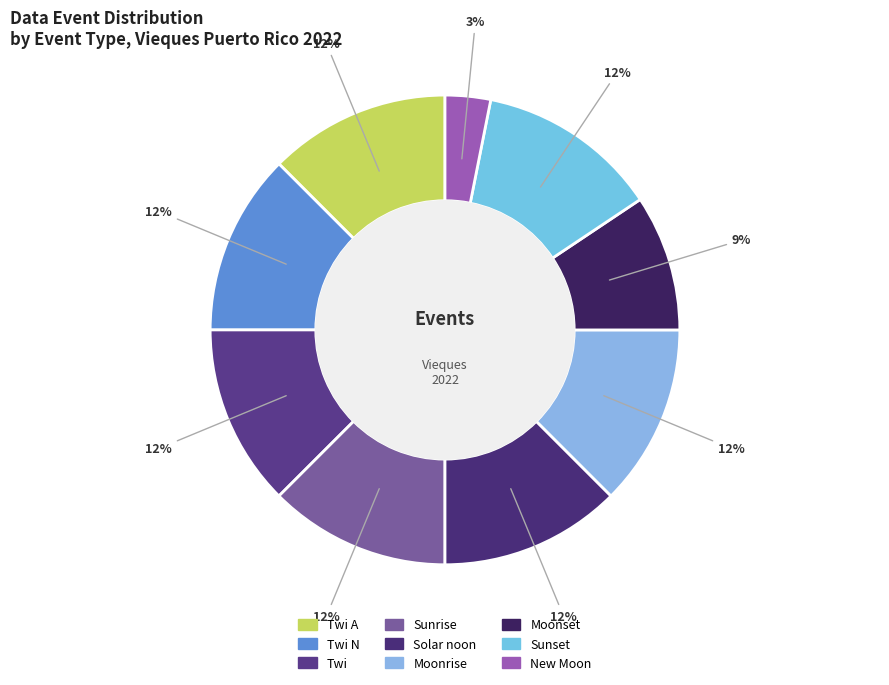

Which category has the smallest portion of the pie?

New Moon